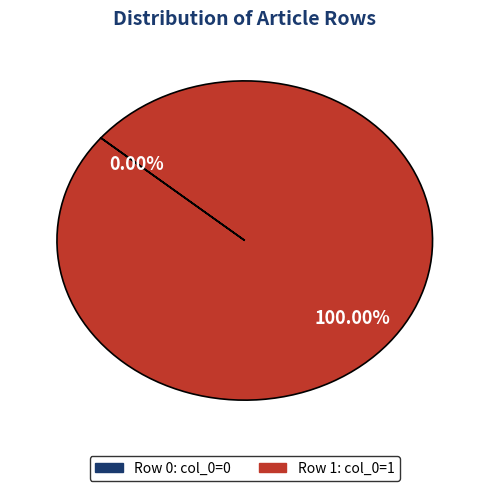

Which slice represents more than half of the pie?

Row 1